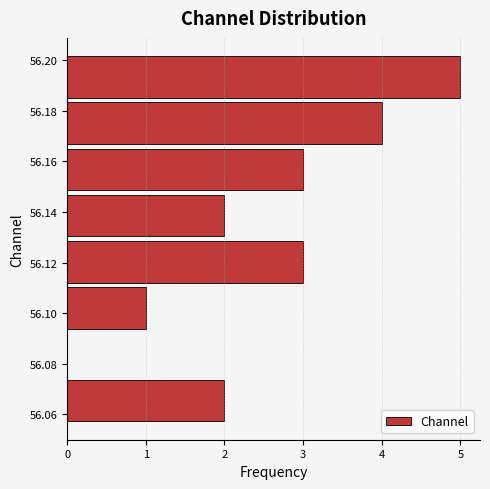

Which range on the y-axis has the longest bar?

56.184 to 56.202